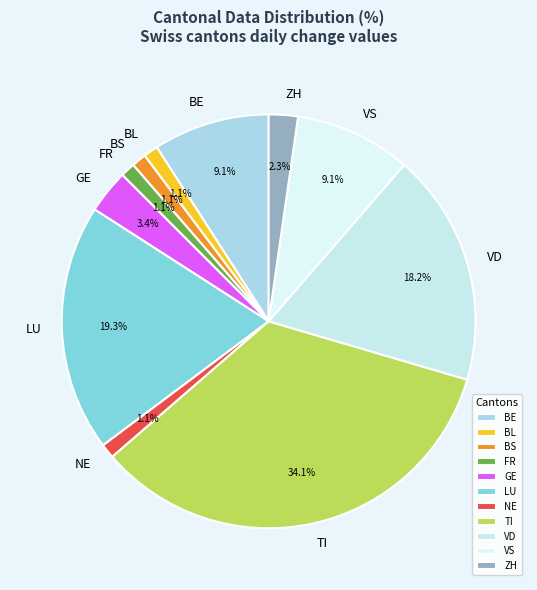

What portion of the pie excludes GE?

96.6%